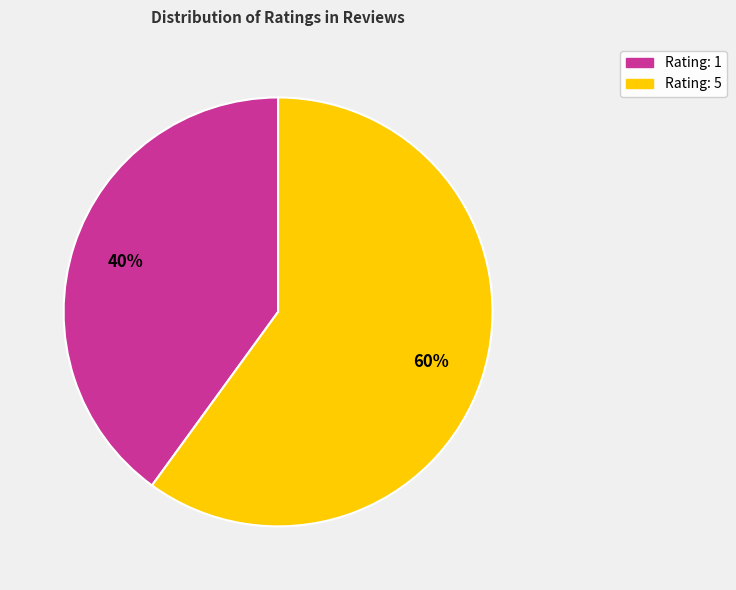

Count the number of slices in the pie.

2